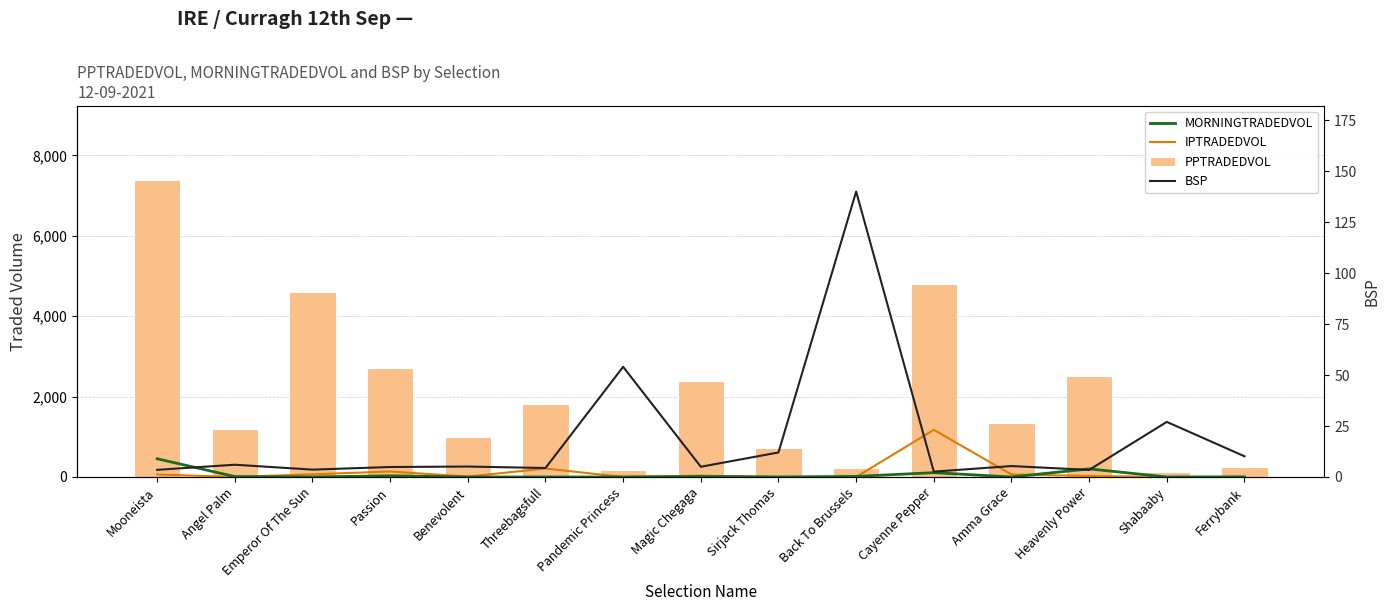

What is the maximum value shown in the chart?

7384.6